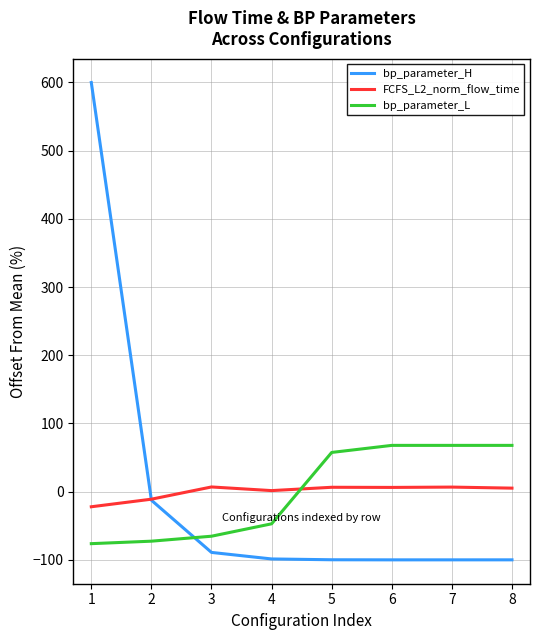

Is this an area chart (filled region under the line)?

No